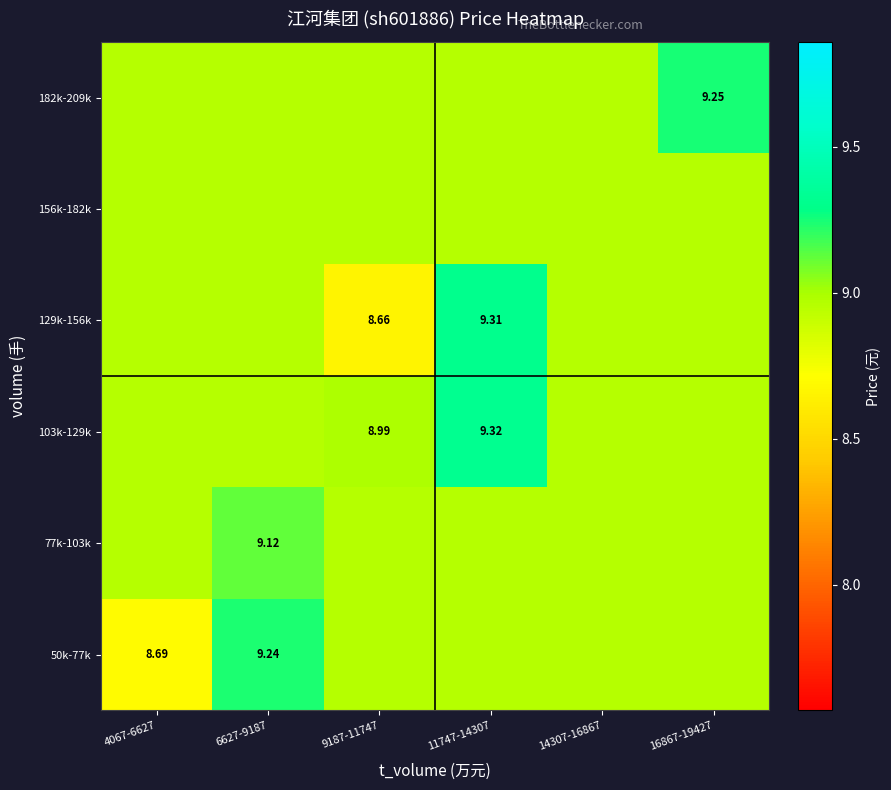

What is the highest value of the 50k-77k series?

9.2